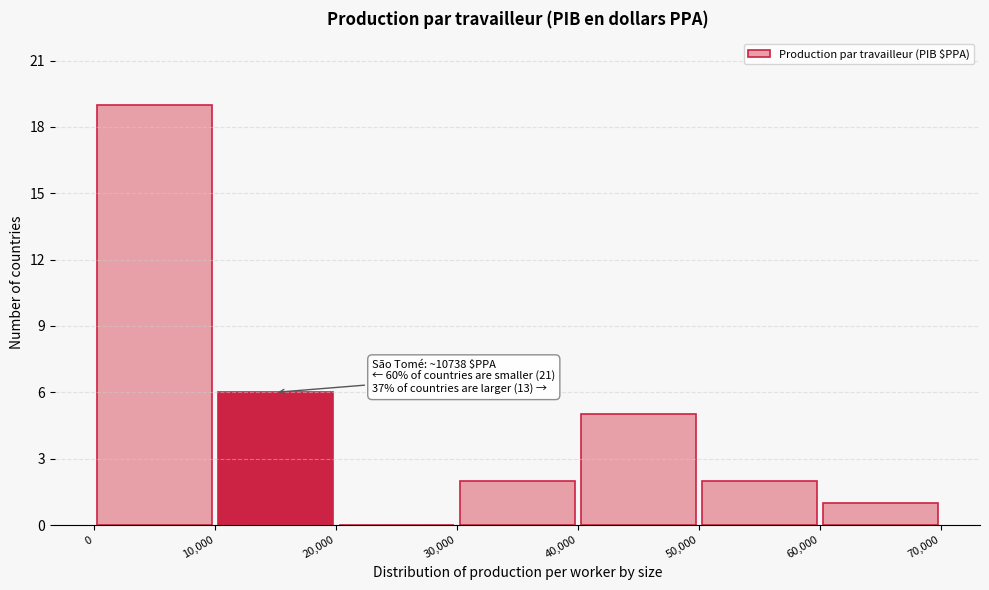

Which range on the x-axis has the tallest bar?

0 to 10,000